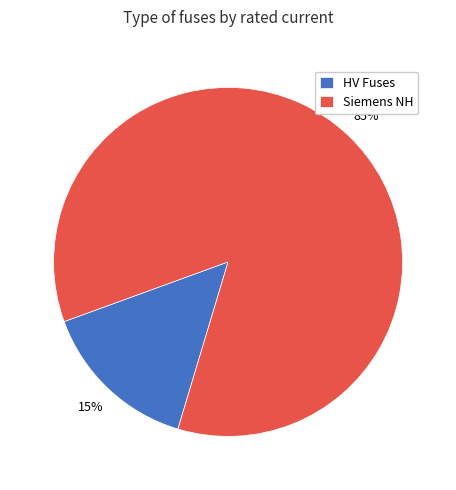

How many segments does this pie chart have?

2